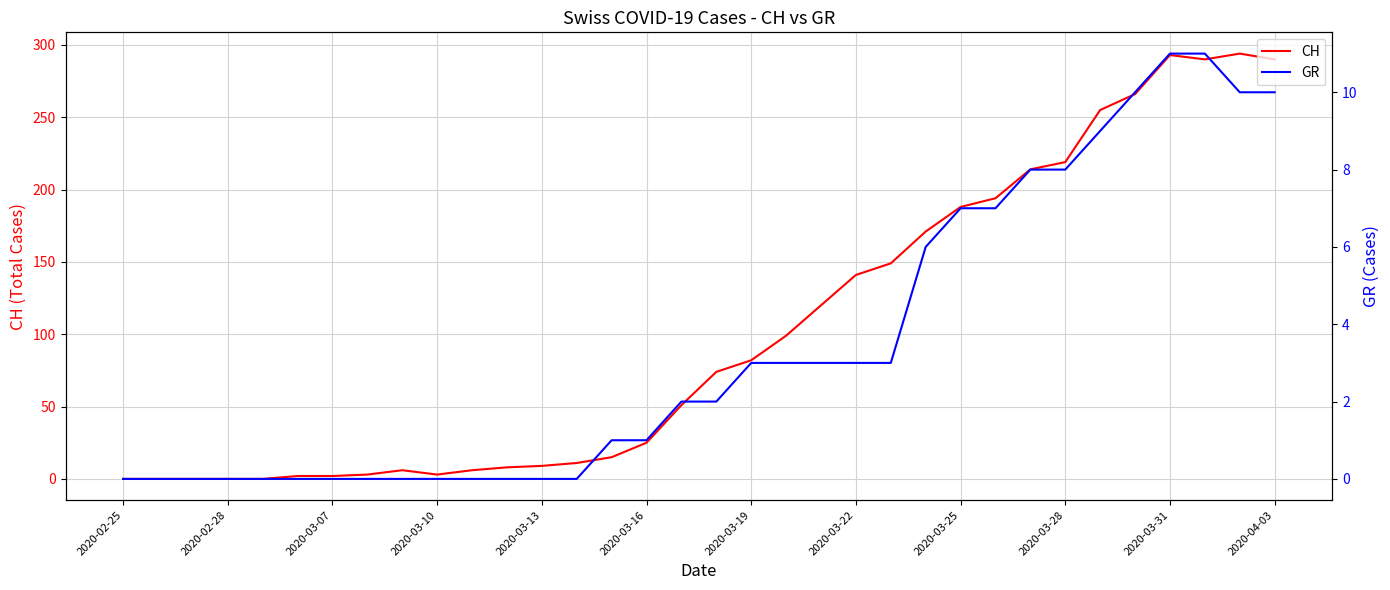

What is the maximum value for CH?

294